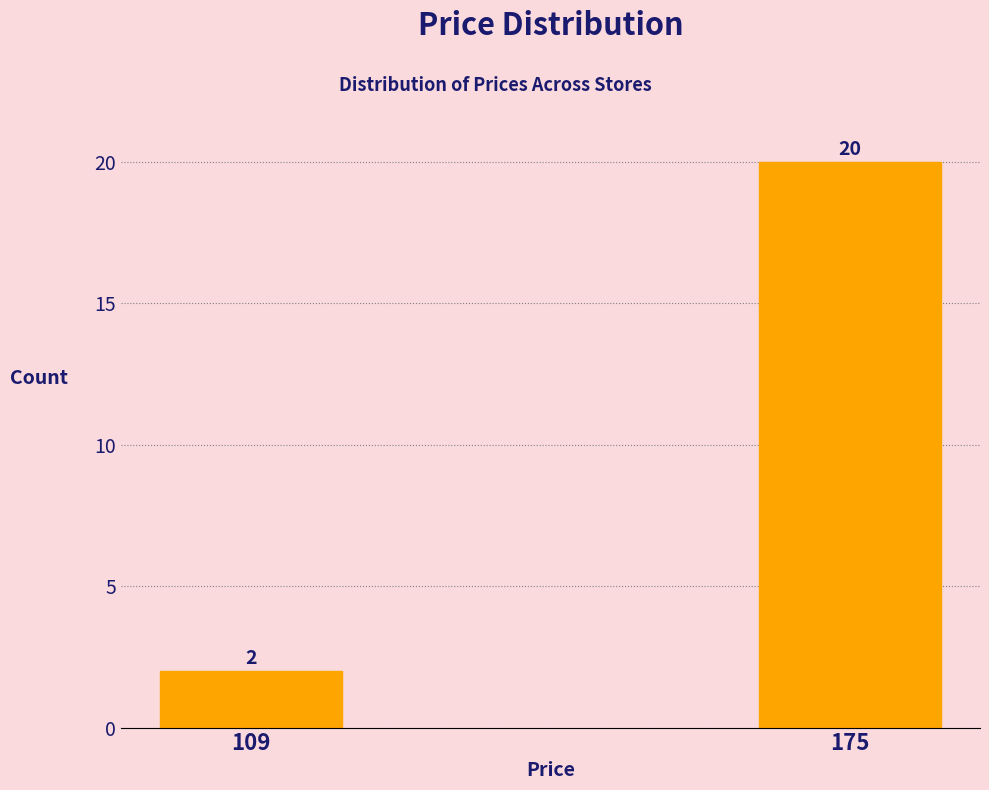

Reading left to right, what are all the values shown in this chart?

109=2	175=20